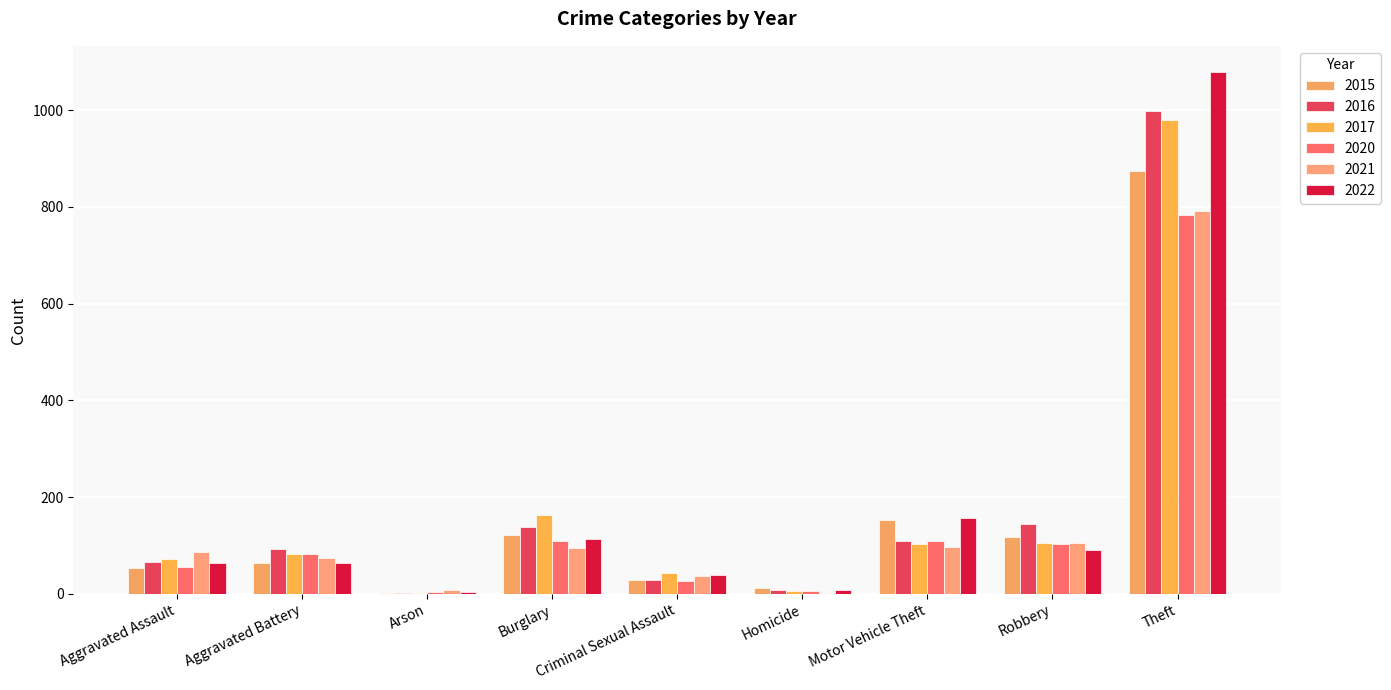

How many data points does each series have?

9